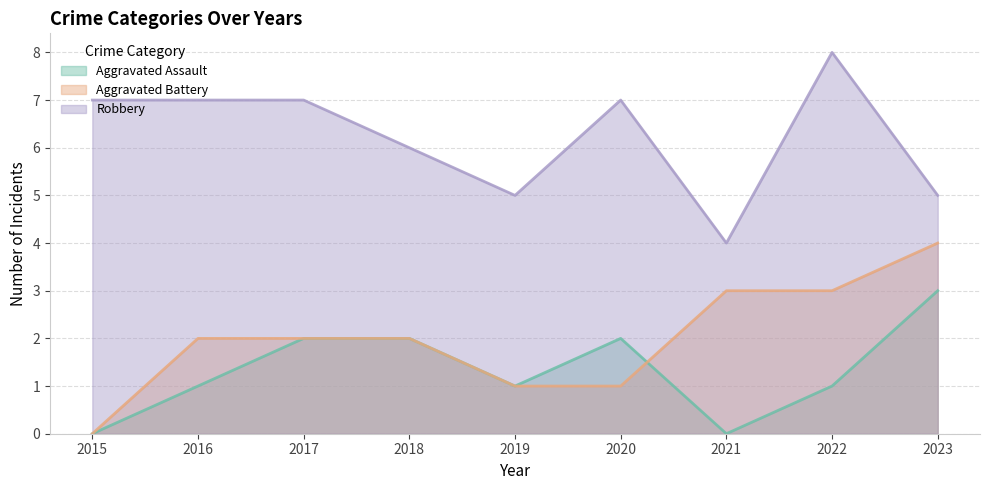

How many data points does each series have?

9